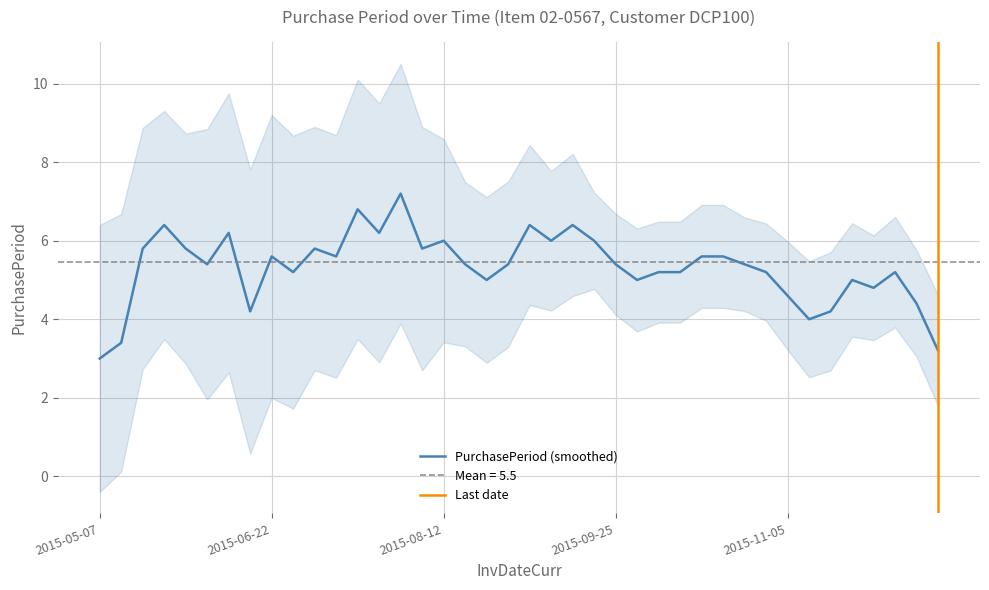

What is the label of the 20th point from the left?

2015-08-24